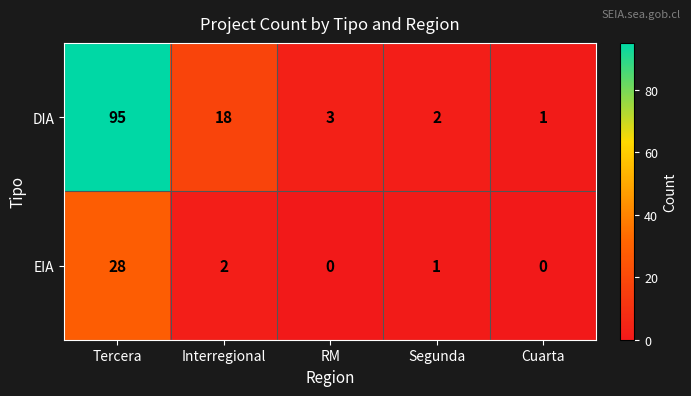

What is the greatest value displayed?

95